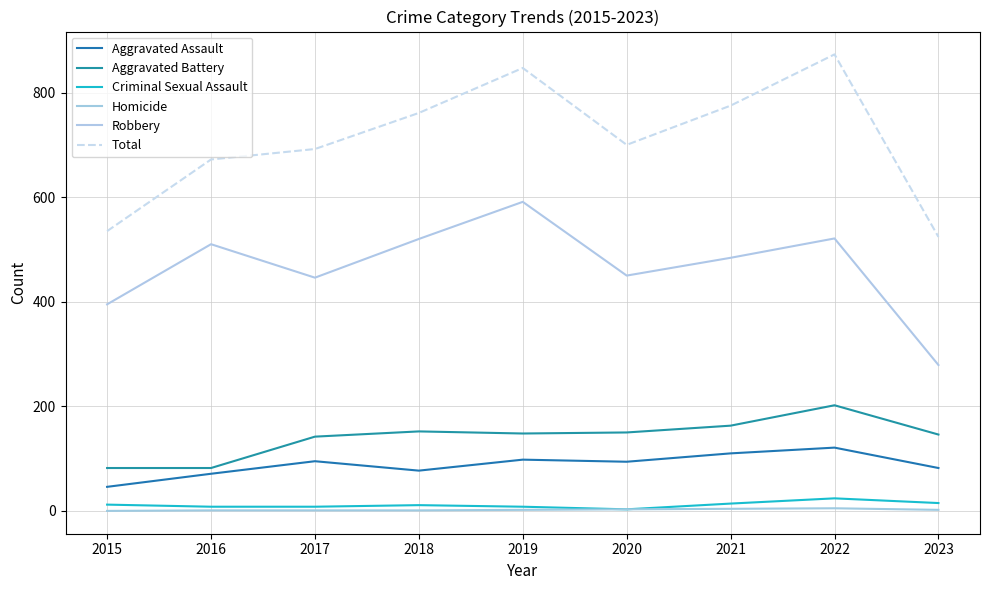

Which series has the largest total across all categories?

Total